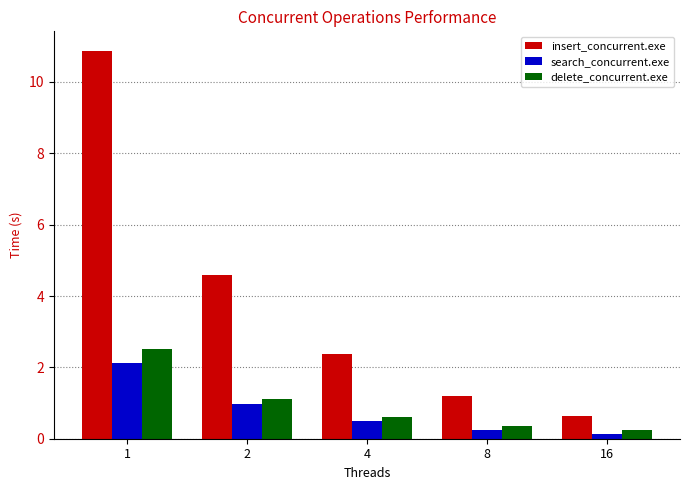

What is the total value across all series at 4?

3.5